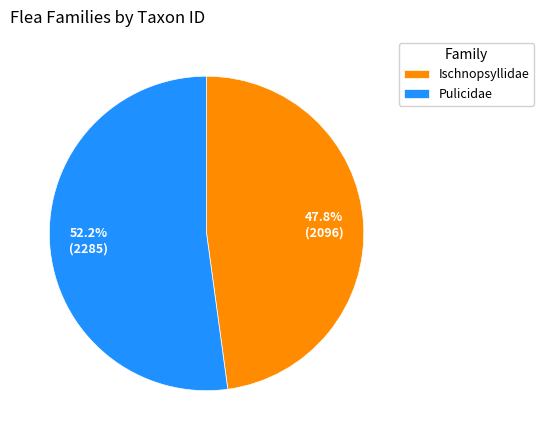

Which slice is the smallest?

Ischnopsyllidae